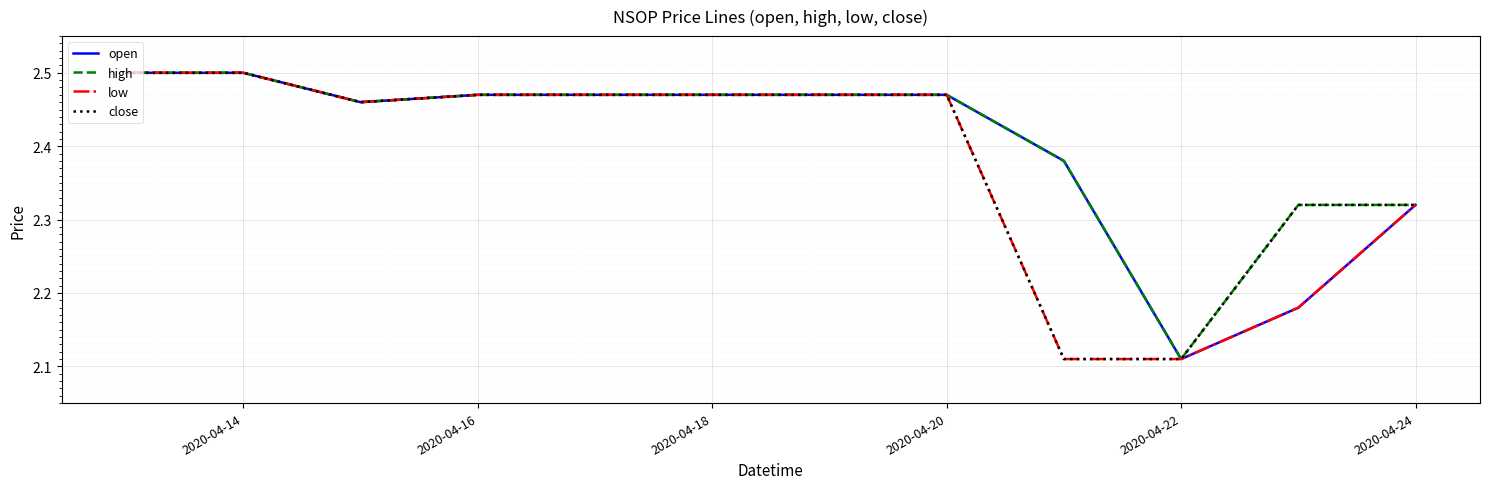

Which series has the largest total across all categories?

high